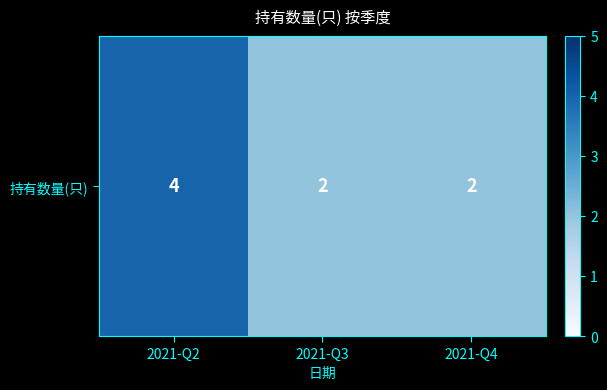

What is the average value?

3